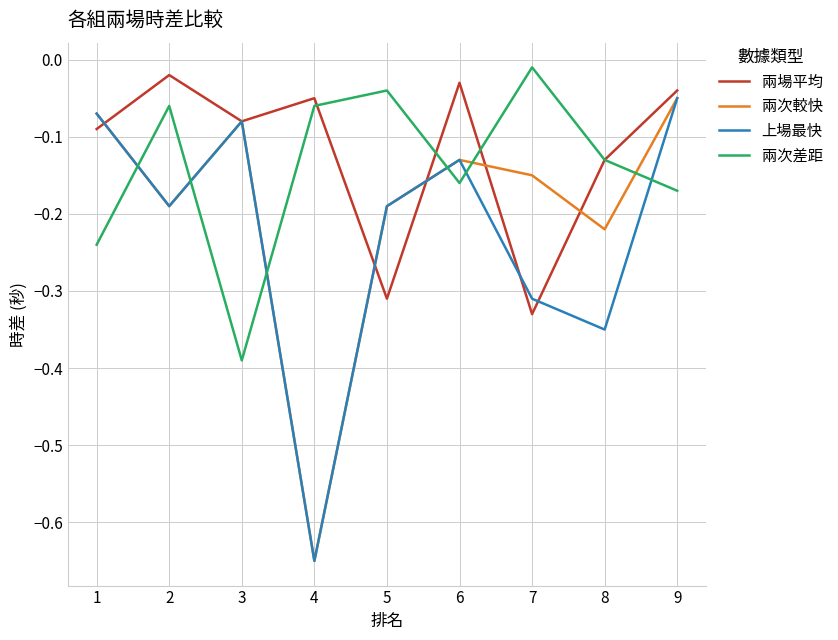

What is the difference between the maximum and minimum values in the 兩次差距 series?

0.4